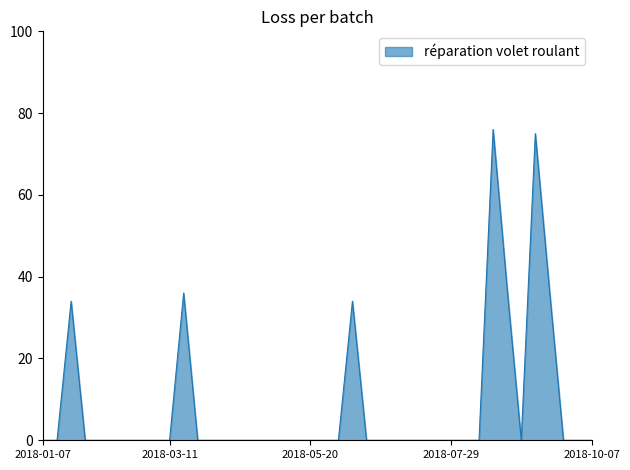

What is the difference between the maximum and minimum values?

76